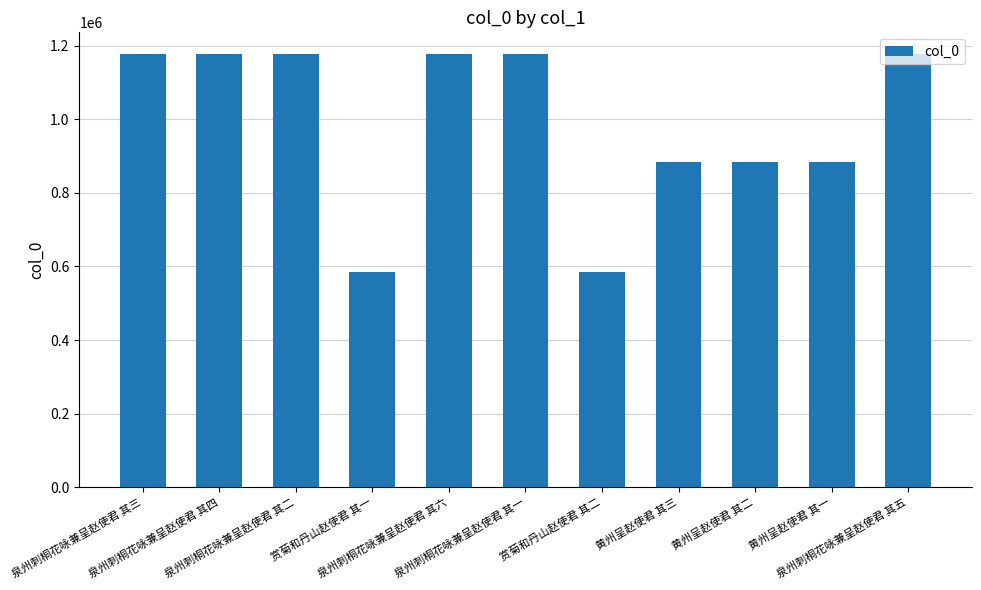

Read the value at 泉州刺桐花咏兼呈赵使君 其六.

1177158